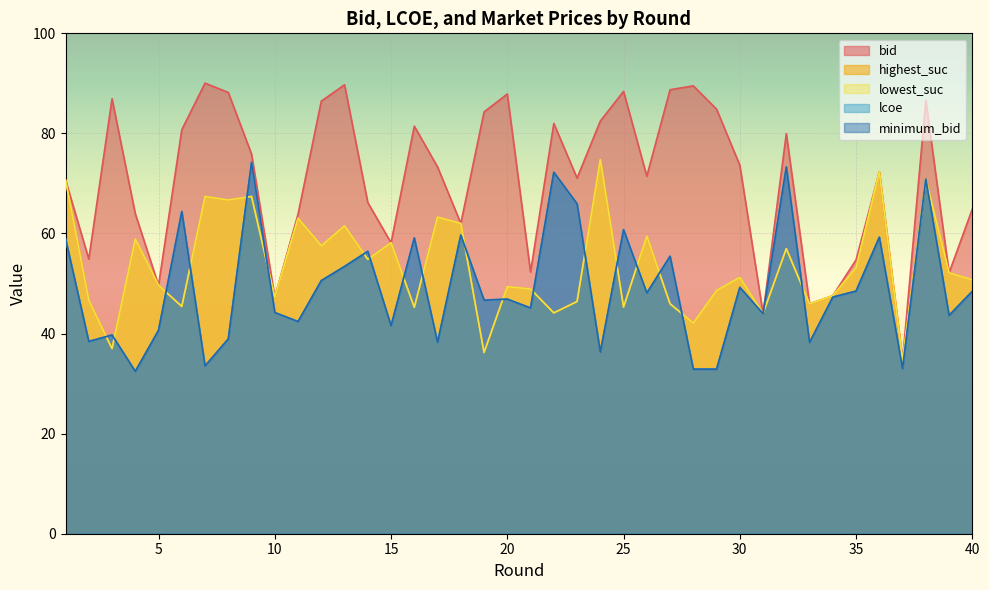

In highest_suc, how many points are lower than both neighbors (excluding endpoints)?

14